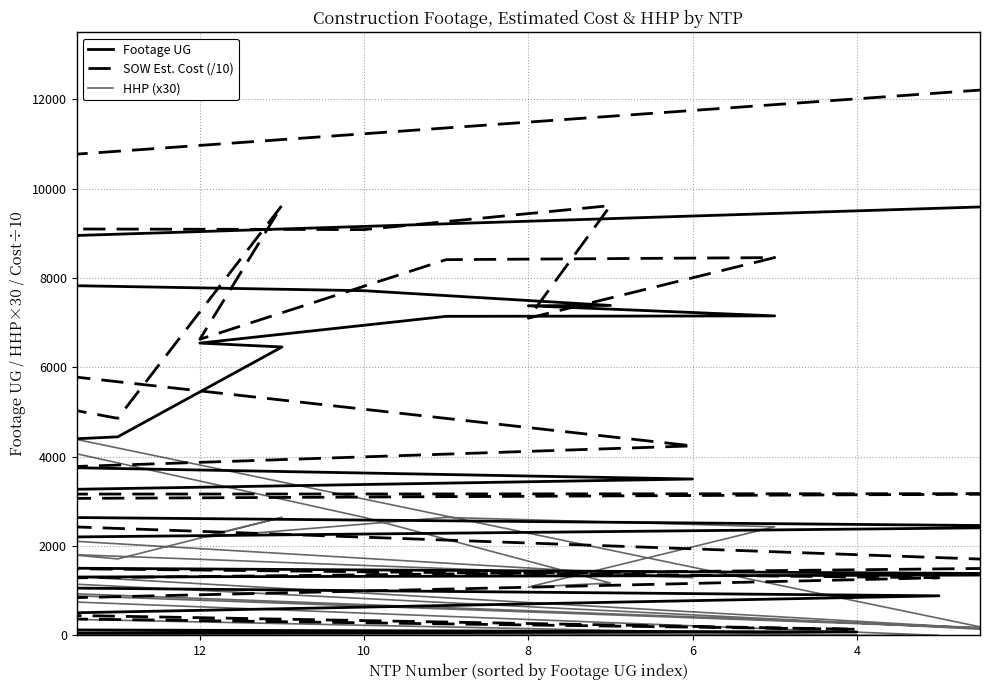

What are all the series names shown in the legend?

Footage UG, SOW Est. Cost (/10), HHP (x30)